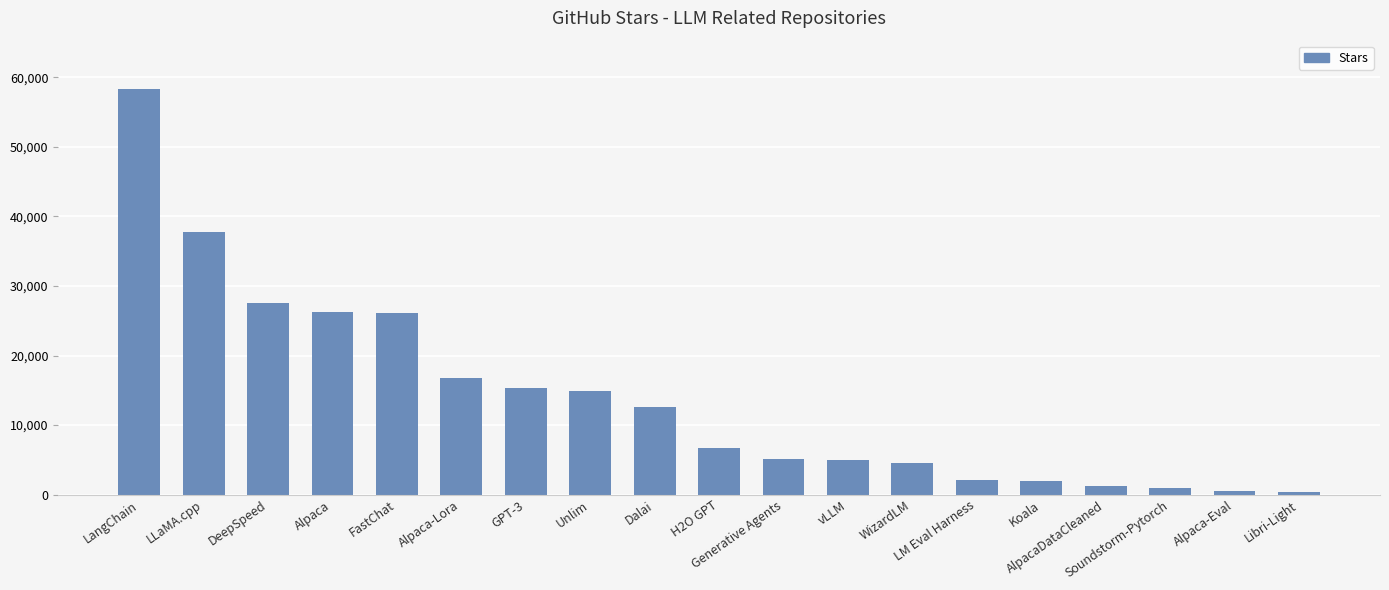

What is the sum of all values?

264070